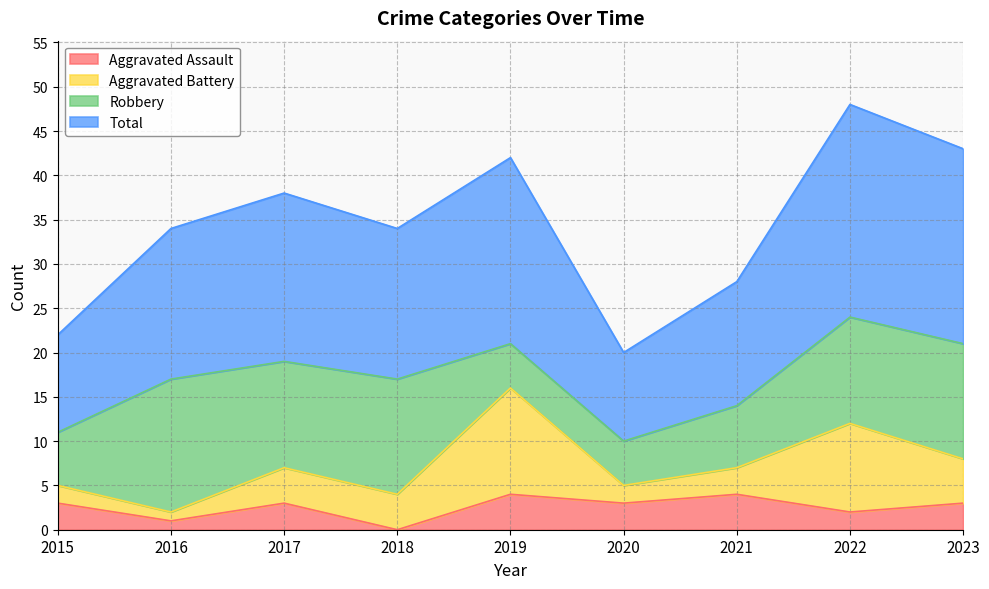

Does the chart have visible grid lines?

Yes